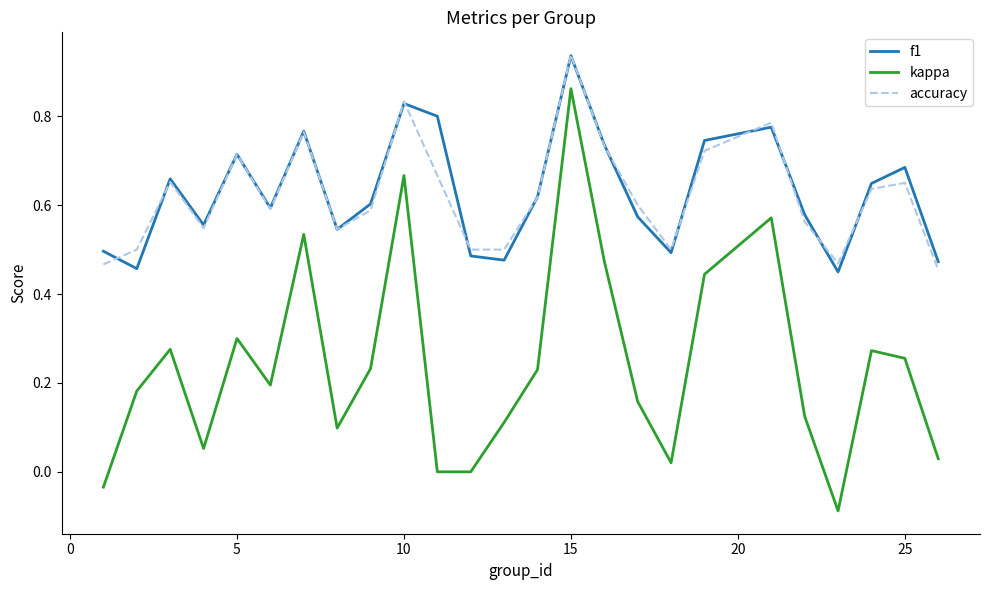

At how many categories does at least one series exceed 0?

25